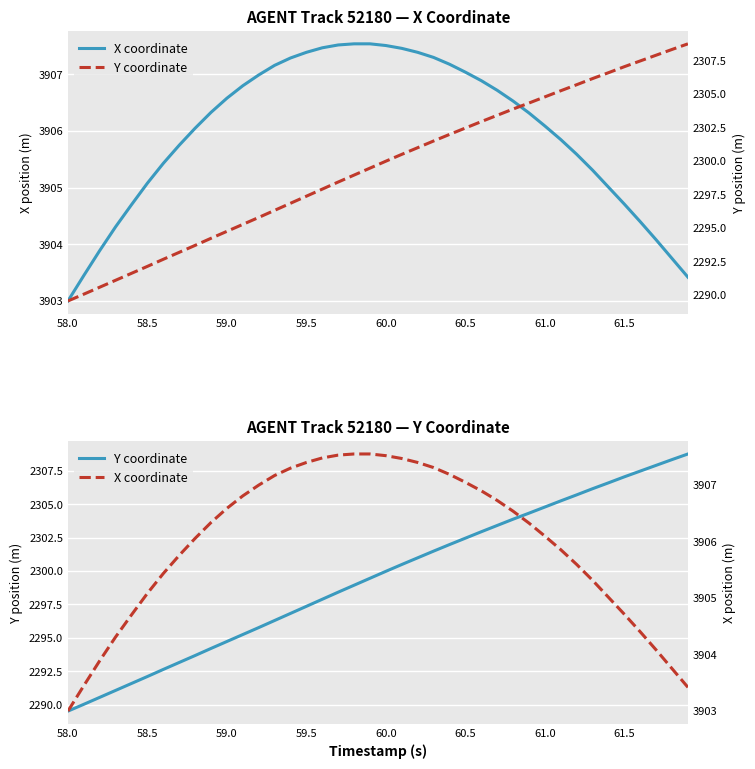

True or false: Y coordinate and X coordinate cross at least once.

False